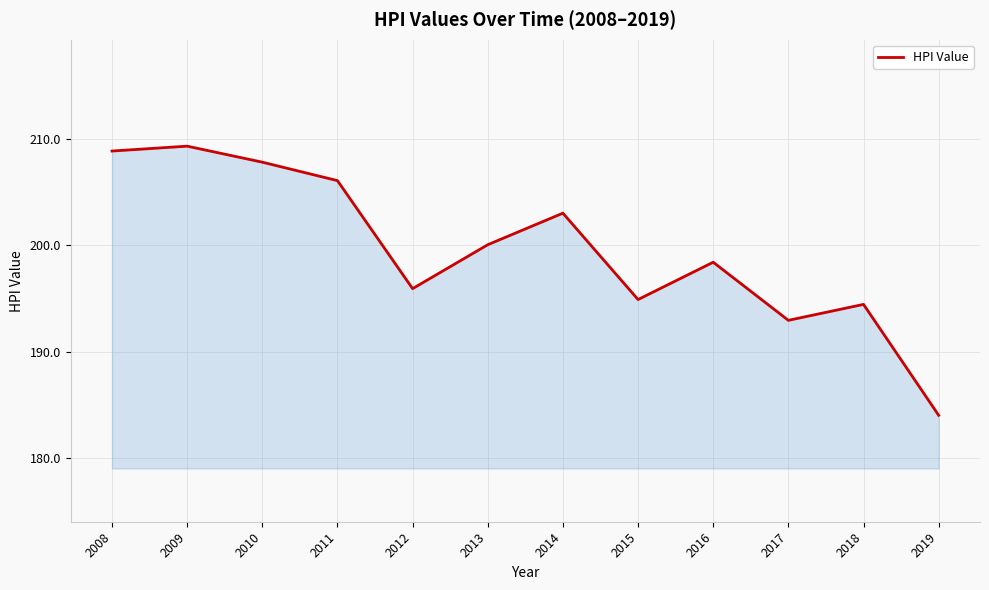

Where is the data nearest to the value 196?

2012